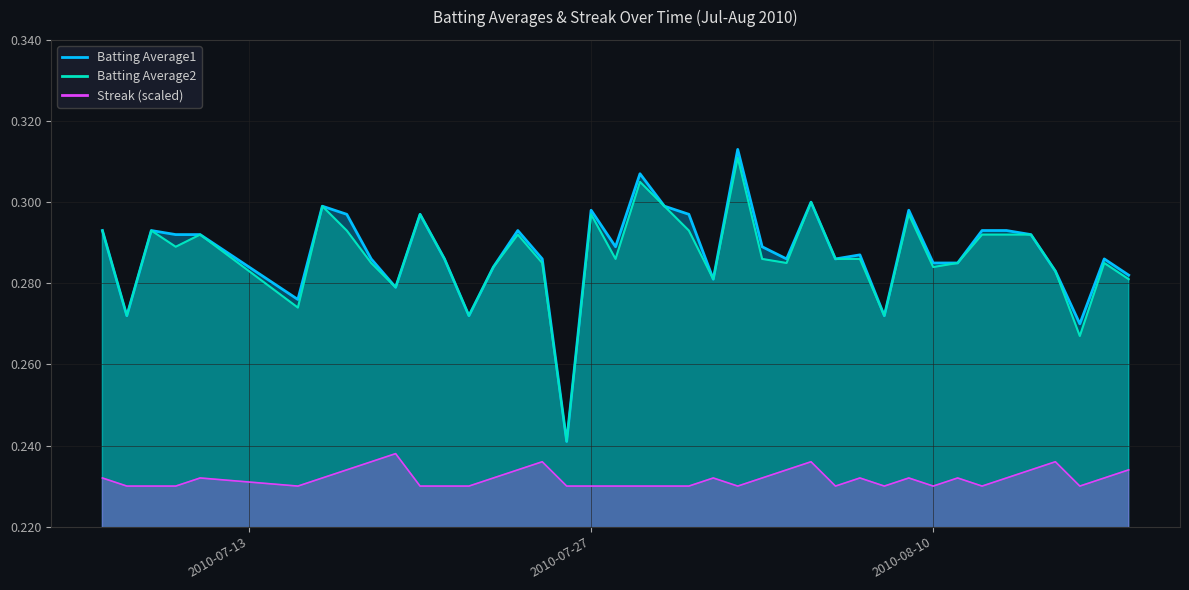

Count the Streak values in the range 0 to 1.

40